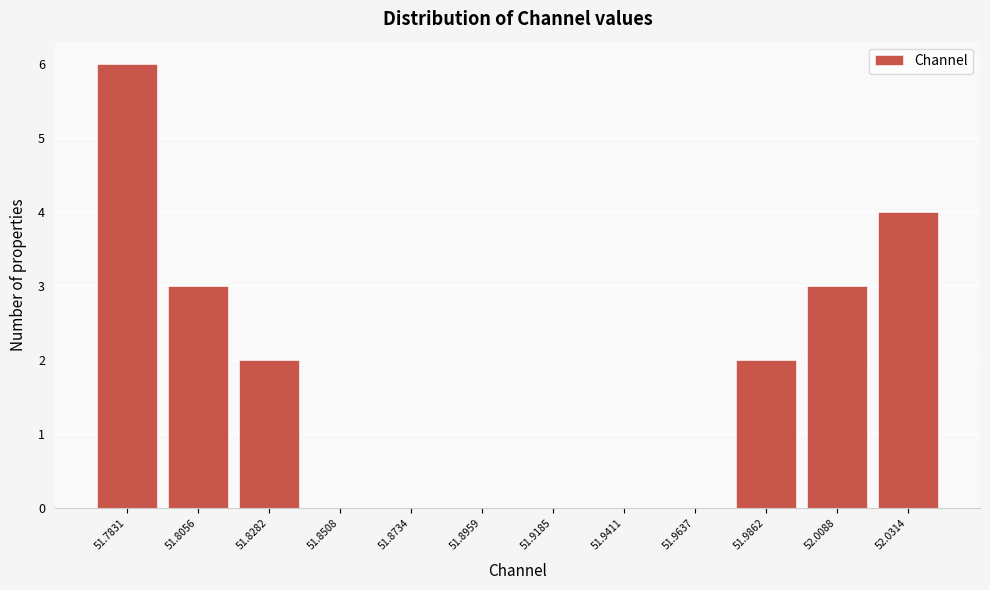

Reading left to right, list every bar in this chart as the range it spans on the x-axis followed by its height. Neither the bar edges nor the heights are printed on the chart, so give them approximately, as read against the axes.

51.770 to 51.795: 6
51.795 to 51.815: 3
51.815 to 51.840: 2
51.840 to 51.860: 0
51.860 to 51.885: 0
51.885 to 51.905: 0
51.905 to 51.930: 0
51.930 to 51.950: 0
51.950 to 51.975: 0
51.975 to 52.000: 2
52.000 to 52.020: 3
52.020 to 52.045: 4